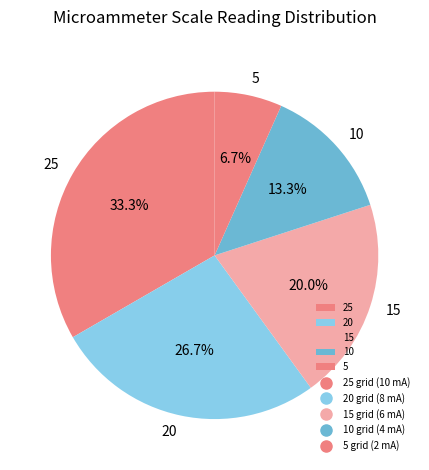

What is the ratio of the value at 20 to the value at 10?

2.0